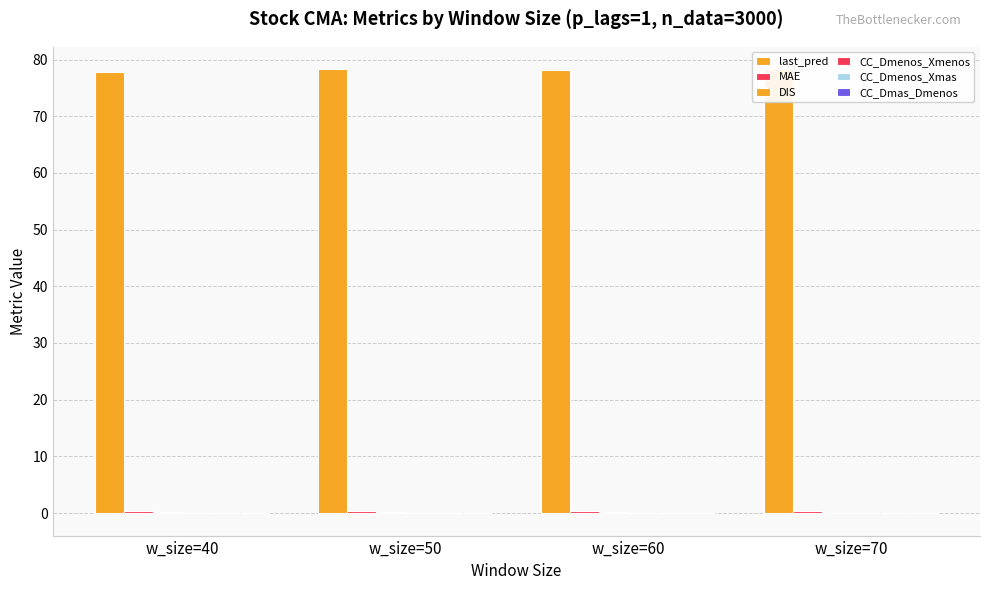

Which series has the largest range (max minus min)?

last_pred